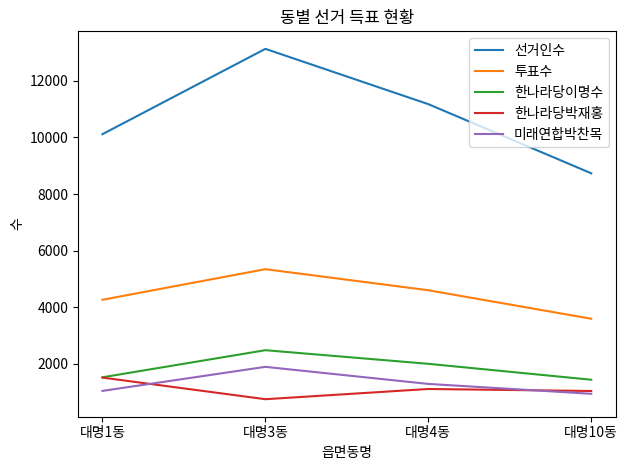

Between 대명1동 and 대명3동, which series saw the biggest shift?

선거인수